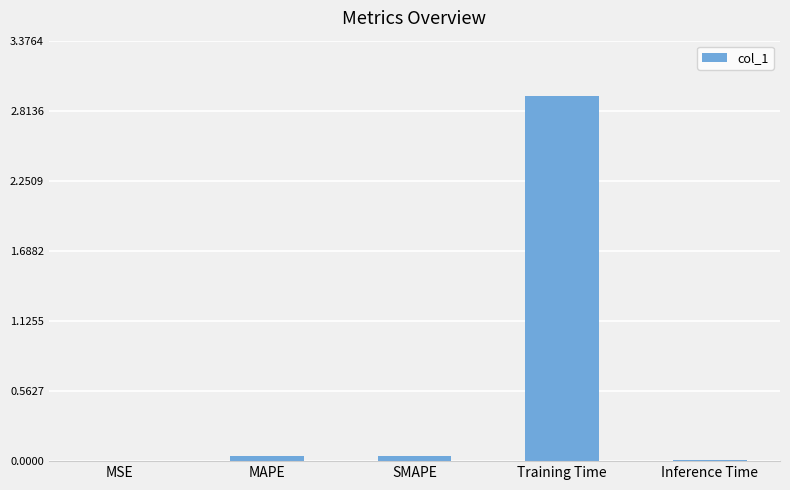

The chart shows a value of 5.2 at Training Time. True or false?

False